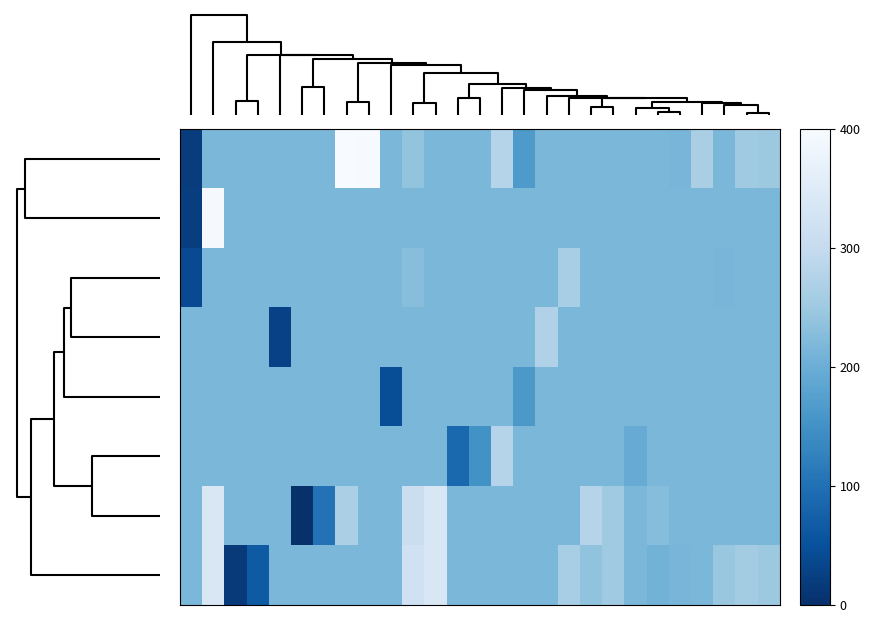

Which label corresponds to the smallest value in the chart?

5